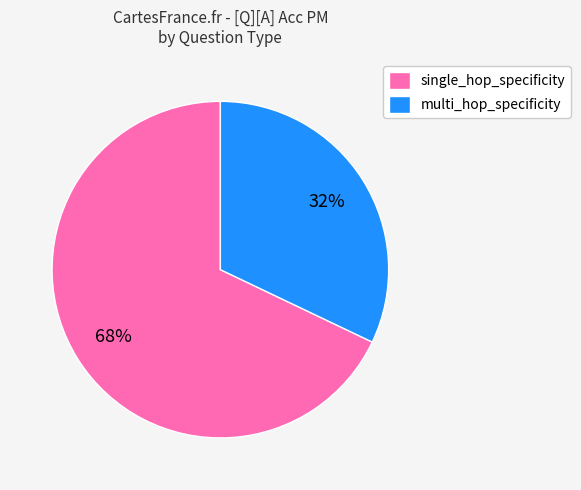

What is the majority slice?

single_hop_specificity